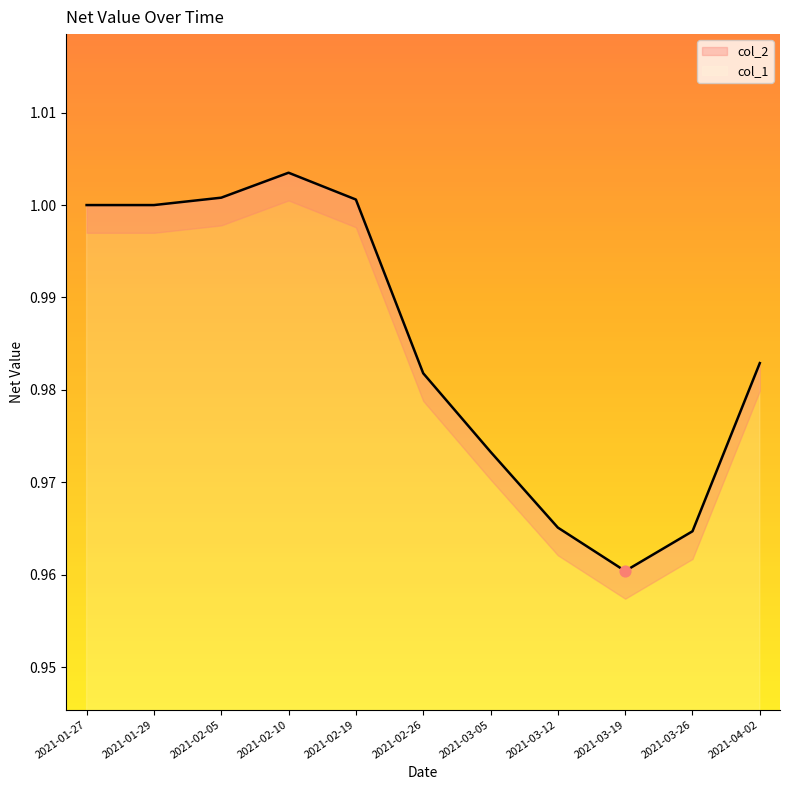

What is the ratio of the value at 2021-03-12 to the value at 2021-01-27?

1.0